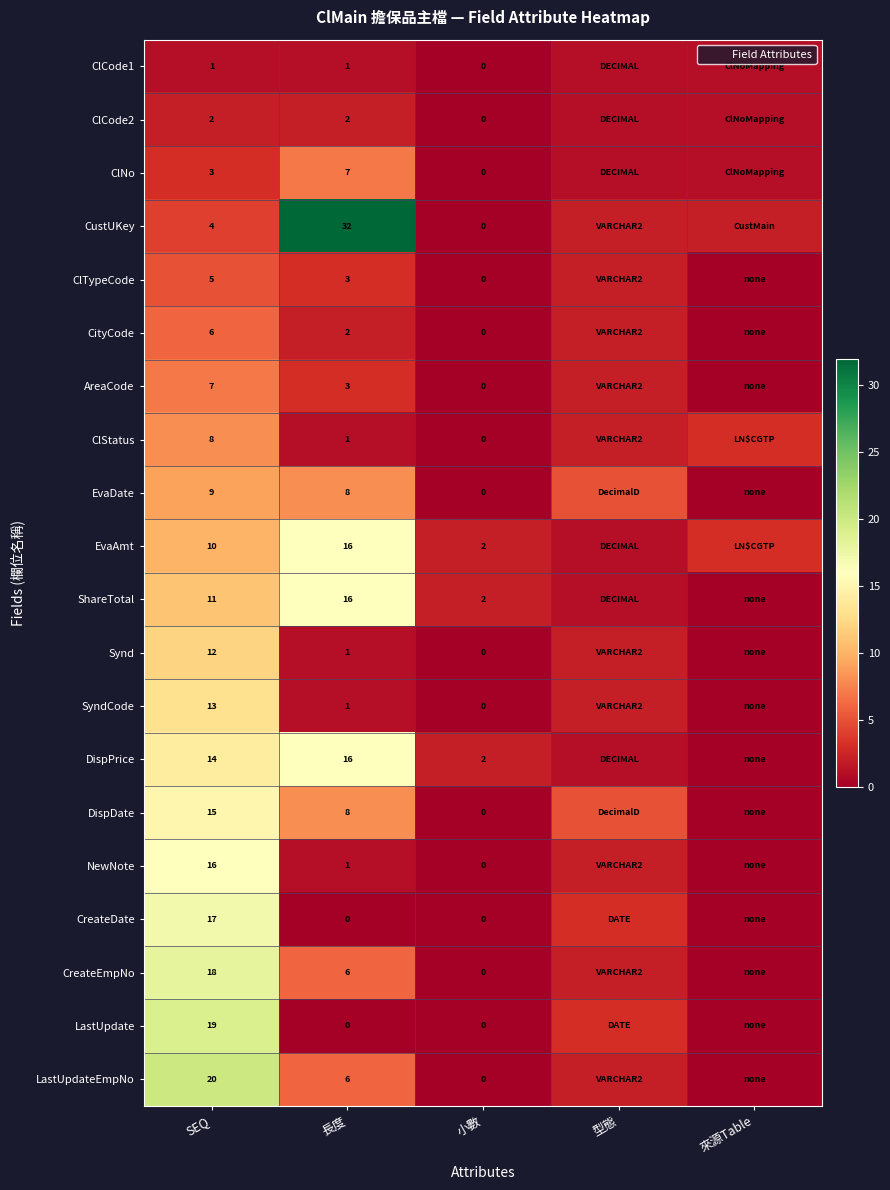

What is the difference between the maximum and minimum values in the ClCode2 series?

2